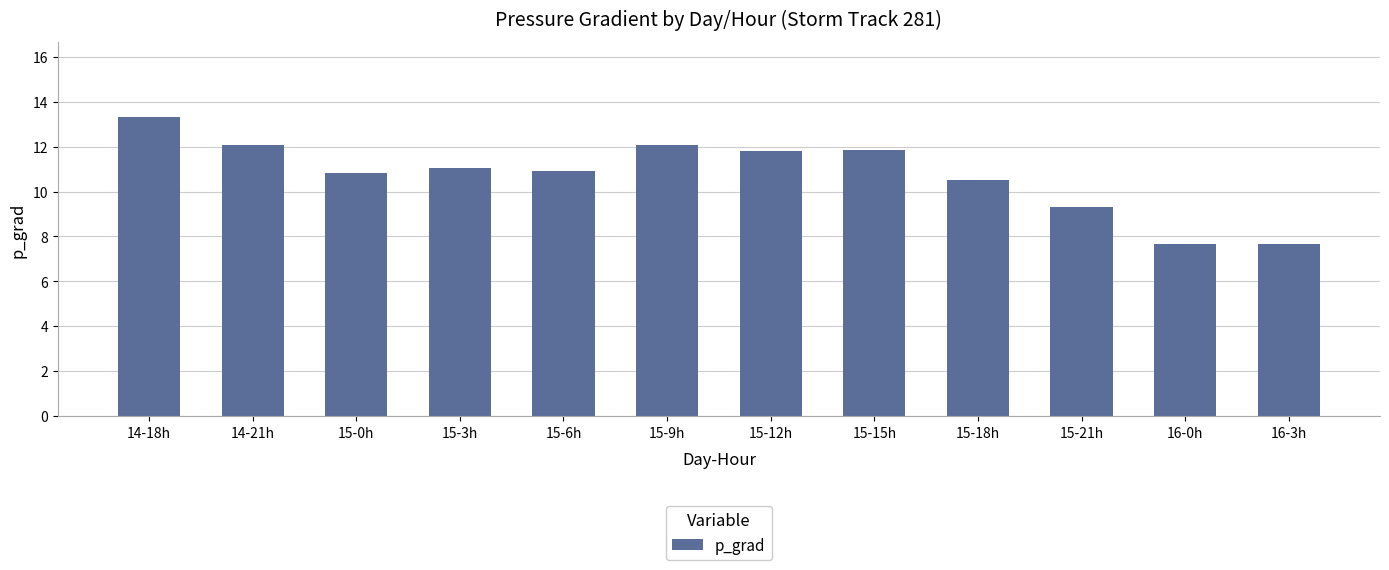

Is it true that the value at 15-21h is 4.4?

False